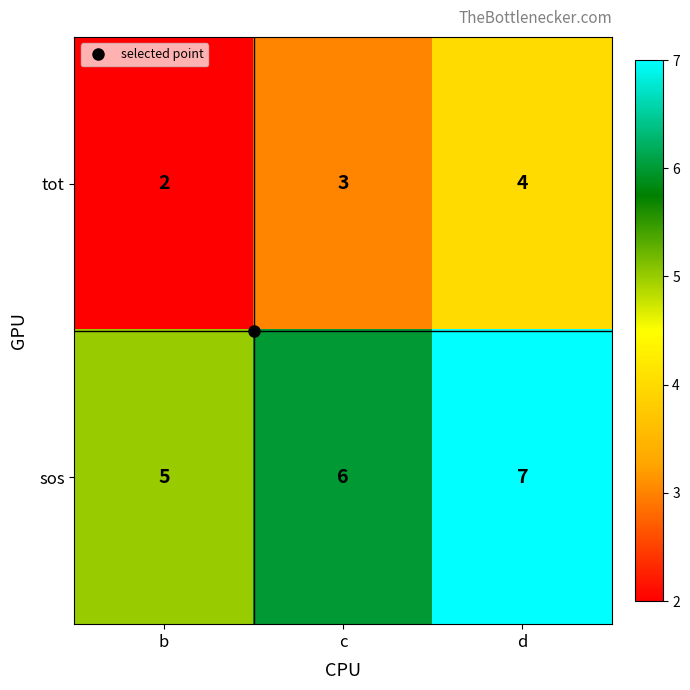

True or false: tot has a value of 3 at c.

True